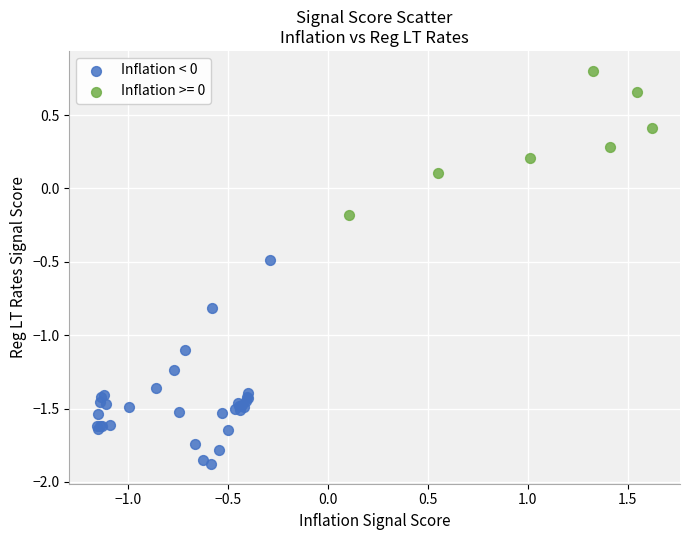

Which series reaches the maximum Y coordinate?

Inflation >= 0